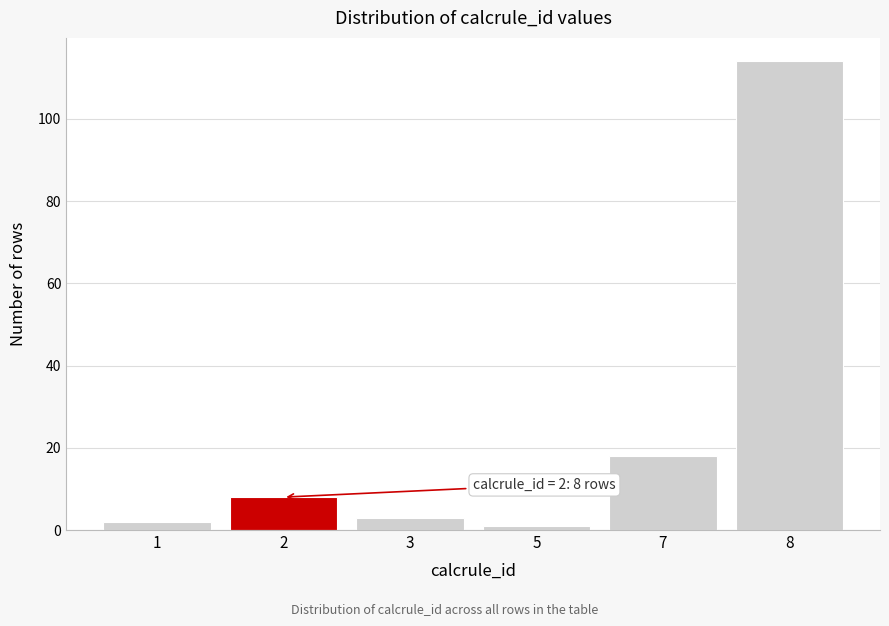

Reading left to right, what are all the values shown in this chart?

2	8	3	1	18	114